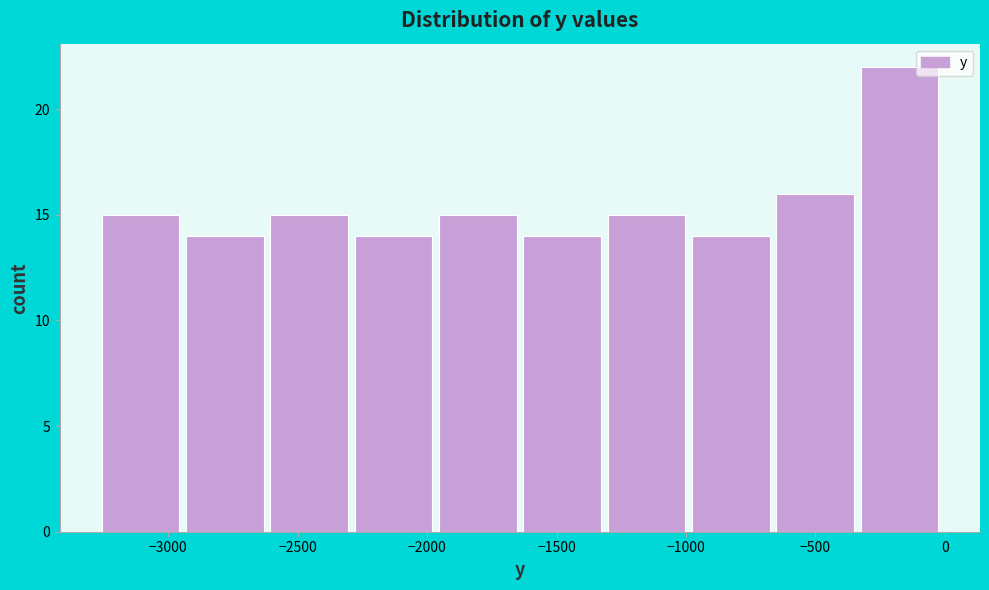

What is the height of the bar covering -1300 to -1000 on the x-axis? Neither the bar edges nor the heights are printed on the chart, so give them approximately, as read against the axes.

15